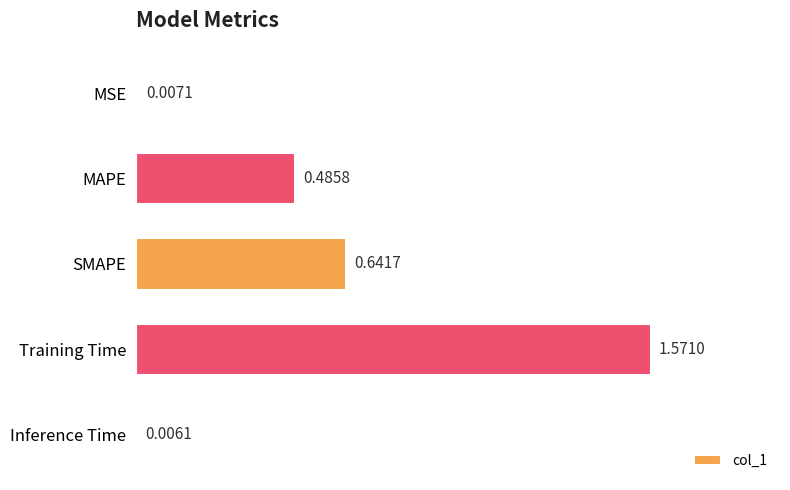

What is the label of the 2nd bar from the bottom?

Training Time